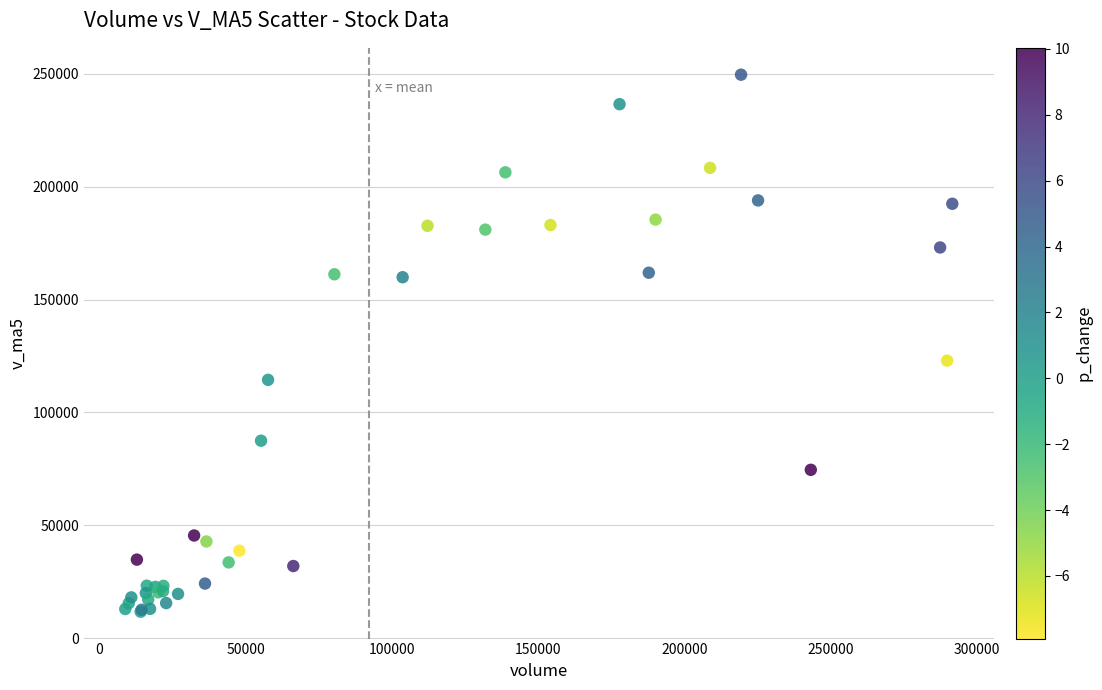

What Y value in the scatter plot is closest to 130633?

122907.3